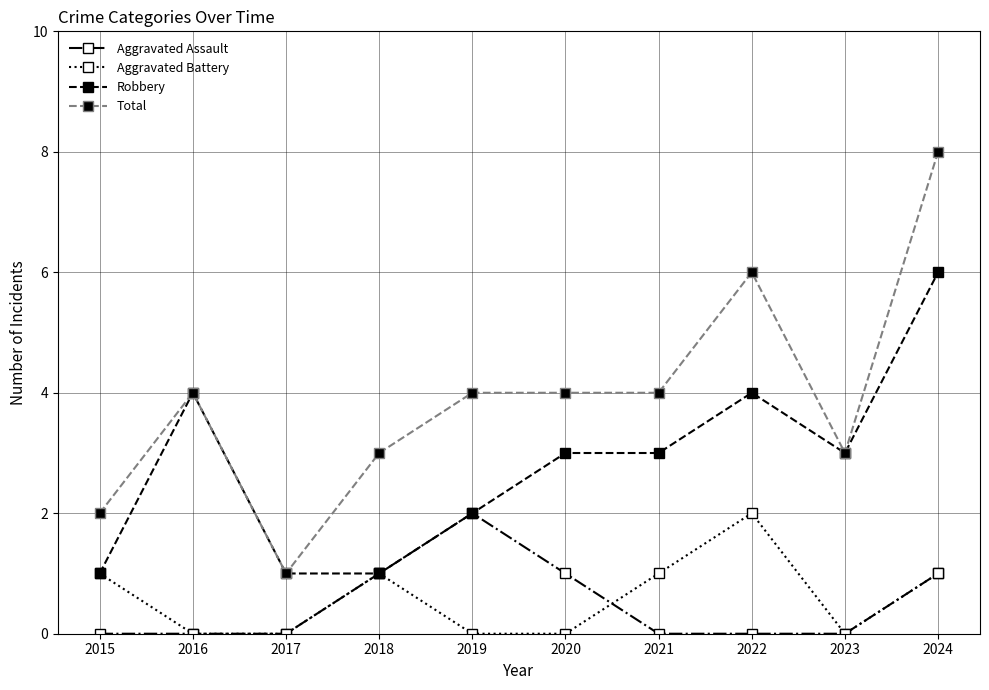

Where is the first local maximum for Total?

2016